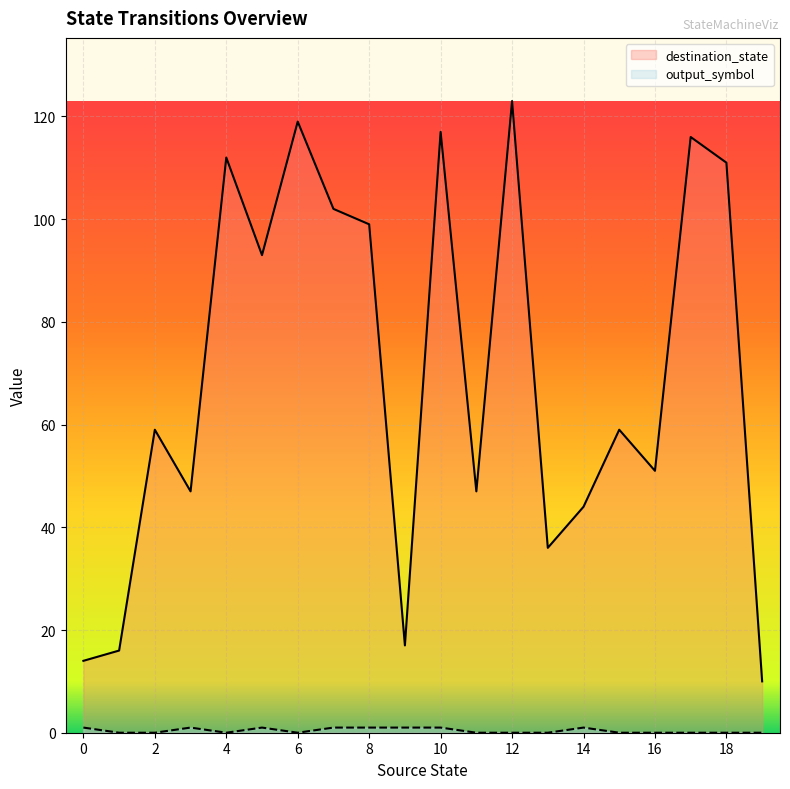

Which series has the widest spread of values?

destination_state